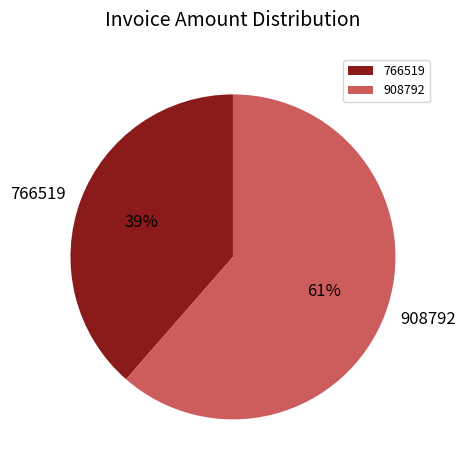

To the nearest percent, what is the combined percentage of 766519 and 908792?

100%